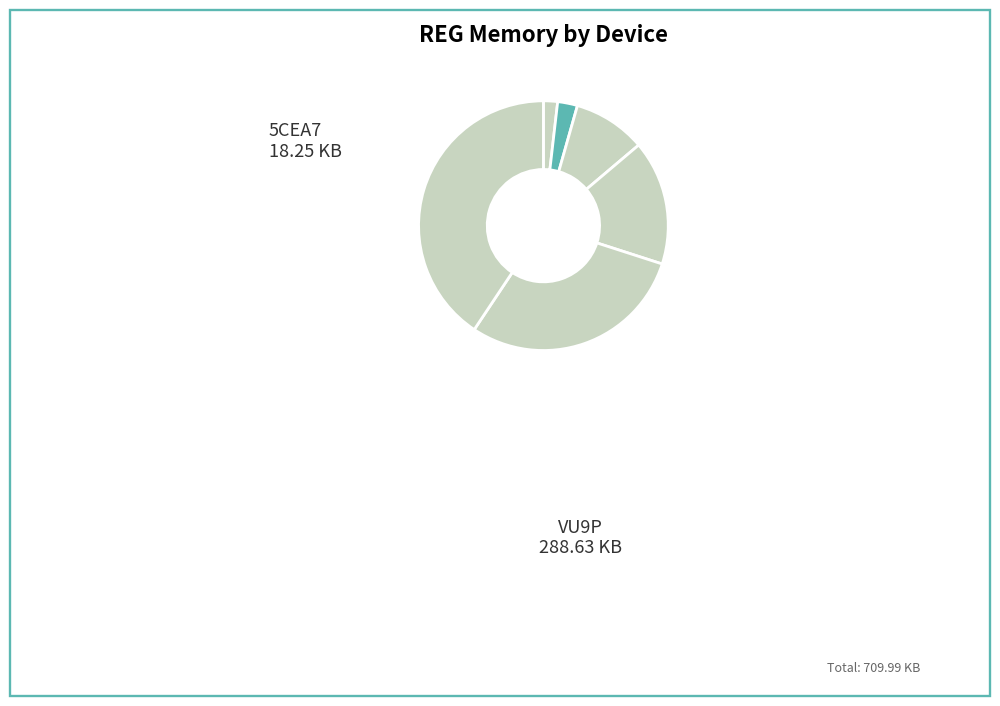

How many segments does this pie chart have?

6